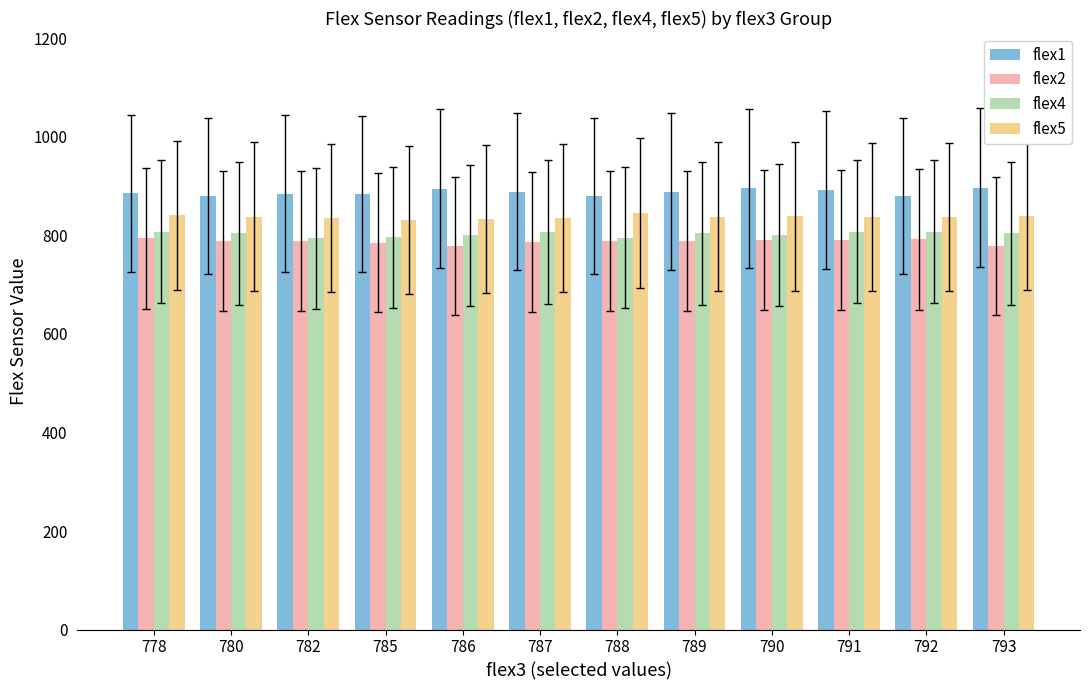

What are all the series names shown in the legend?

flex1, flex2, flex4, flex5